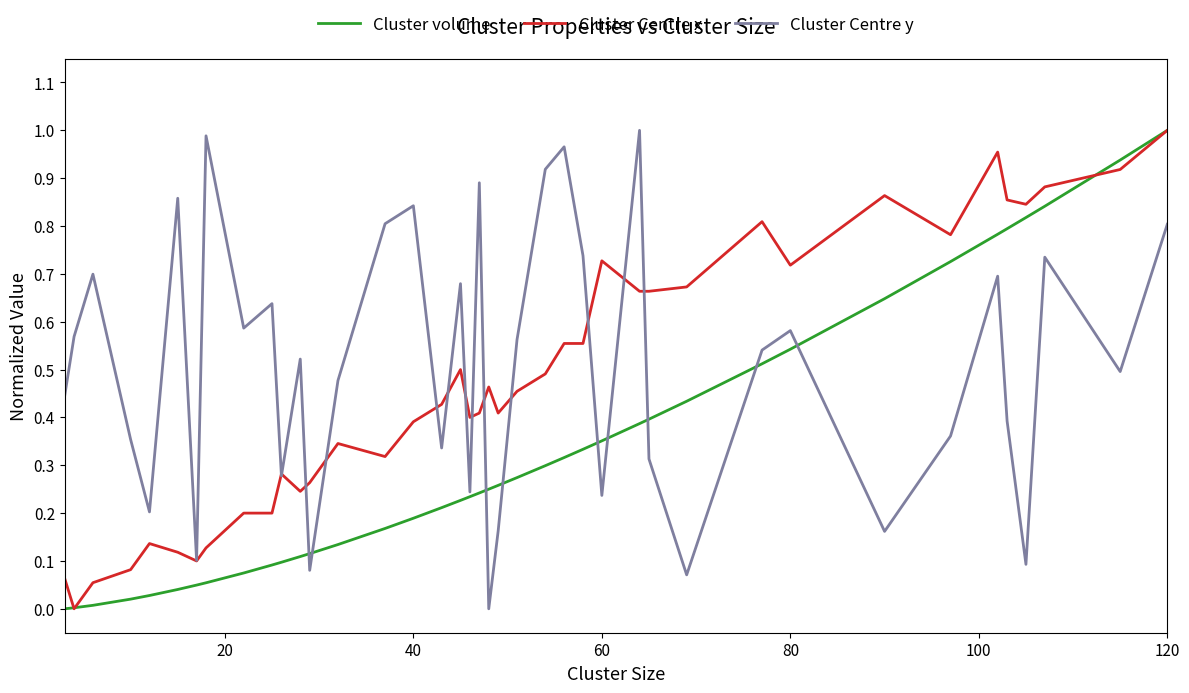

Rank the series by their average value, from highest to lowest.

Cluster Centre y, Cluster Centre x, Cluster volume